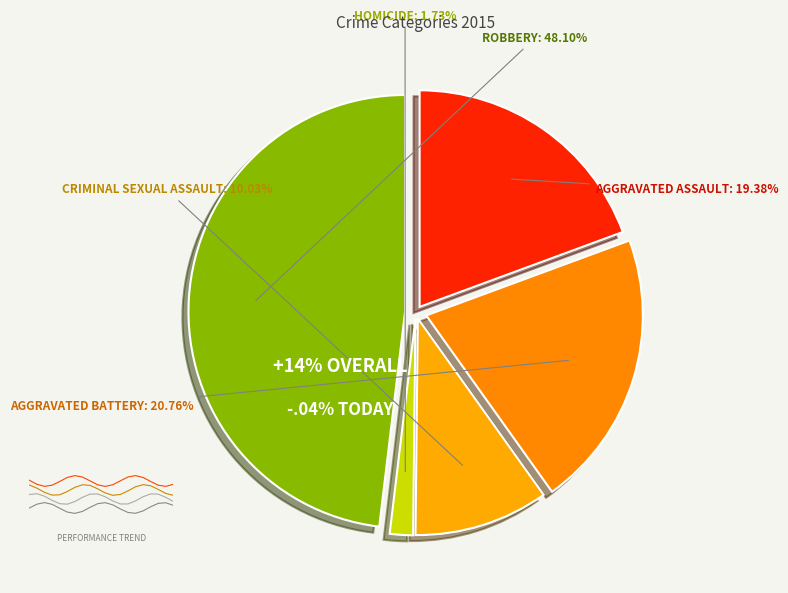

To the nearest percent, what is the difference between the largest and smallest slice percentages?

46%